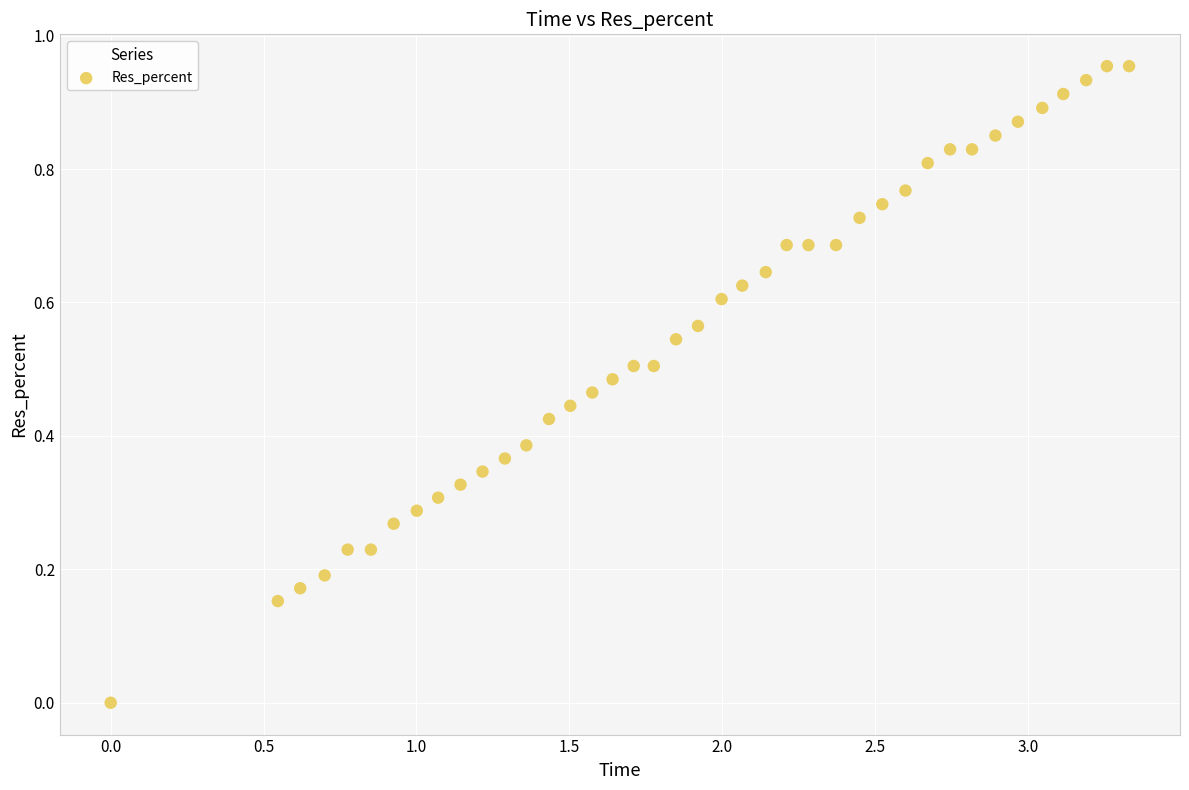

What is the range of X values (max minus min)?

3.3